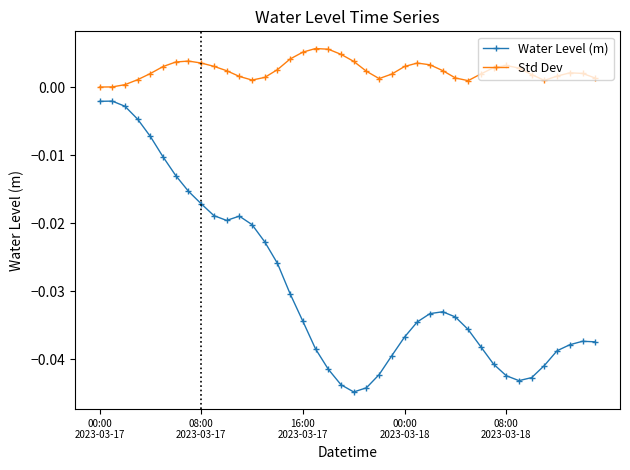

Does the chart have visible grid lines?

No